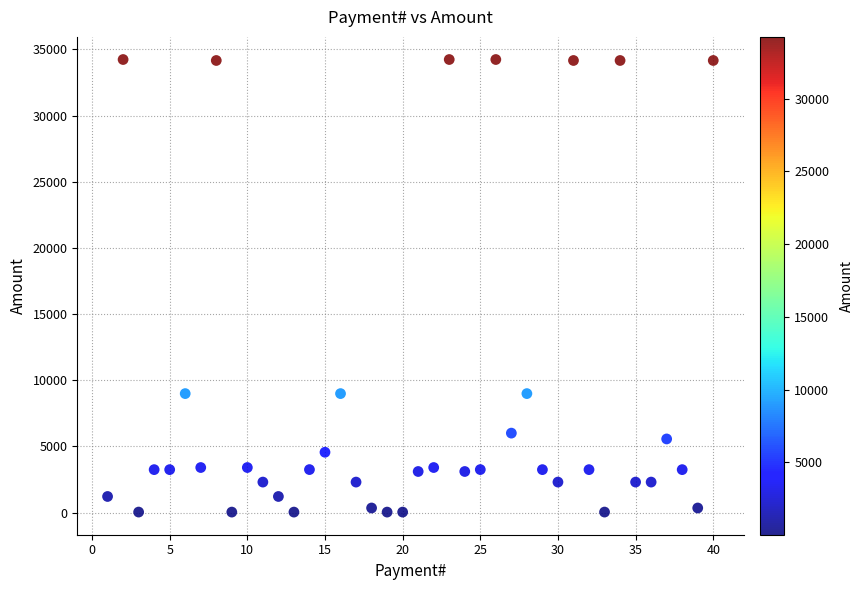

What is the range of Y values (max minus min)?

34202